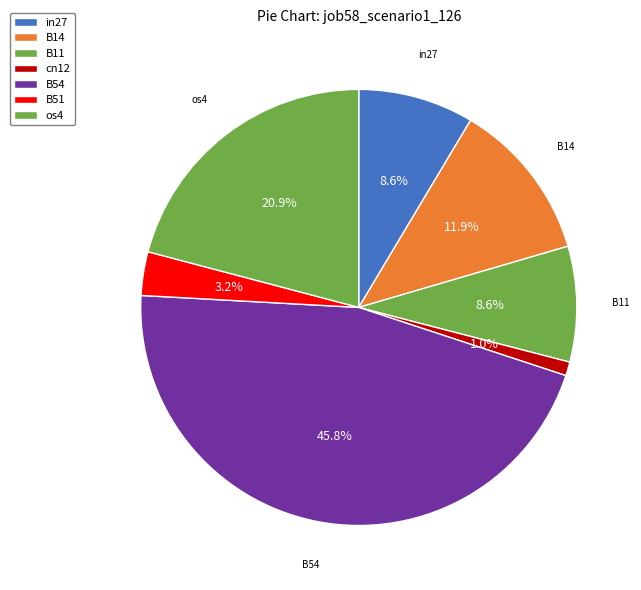

Rank the categories by value from lowest to highest.

cn12, B51, in27, B11, B14, os4, B54